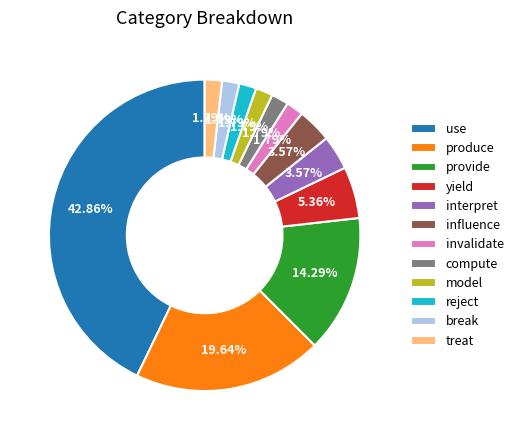

To the nearest percent, what portion does model represent?

2%